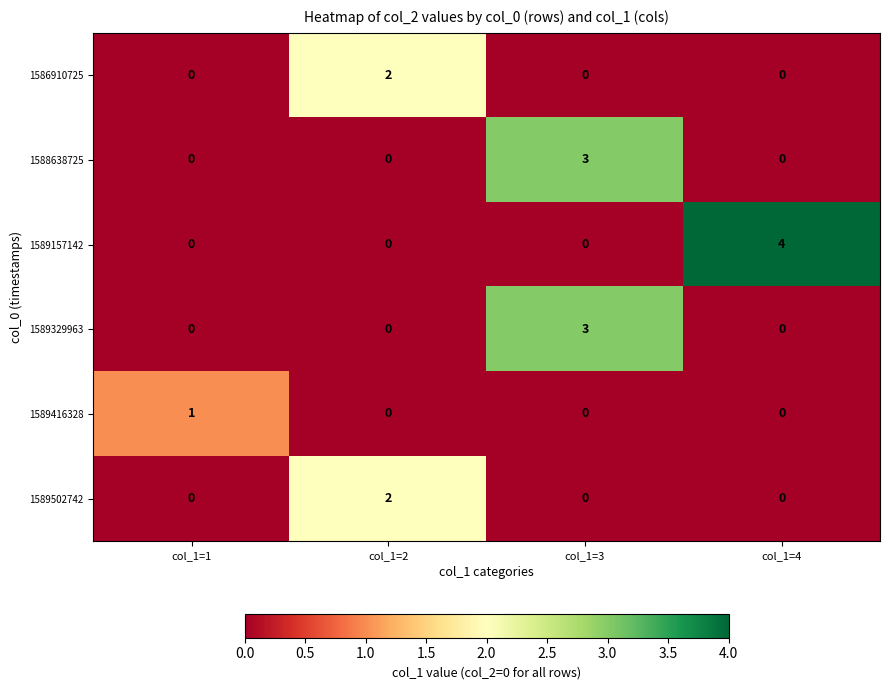

Which series has the widest spread of values?

1589157142